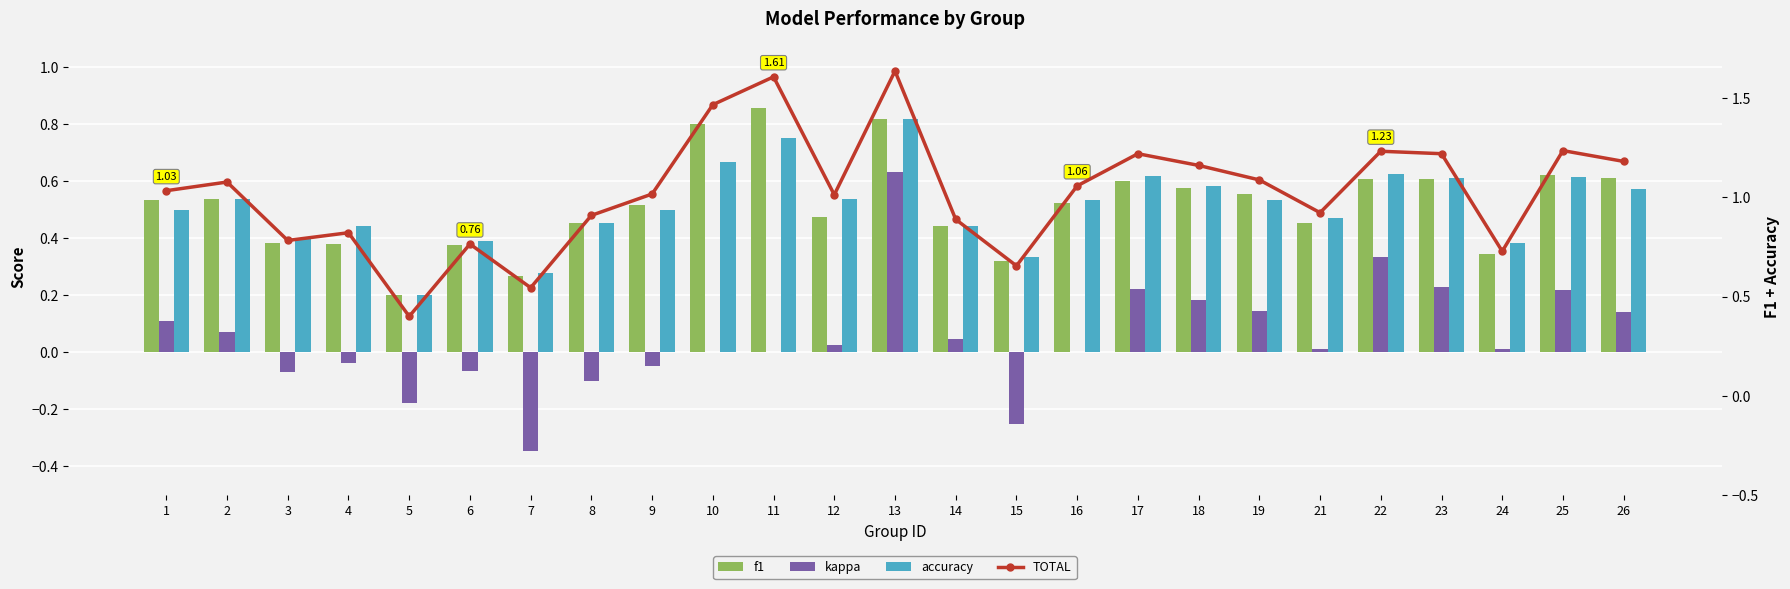

At which label is f1 closest to 0?

5